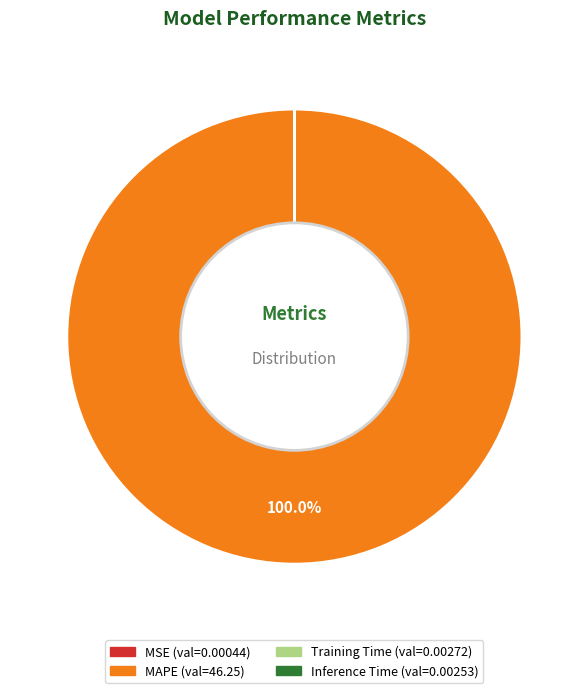

Does MAPE represent more than half of the total?

Yes